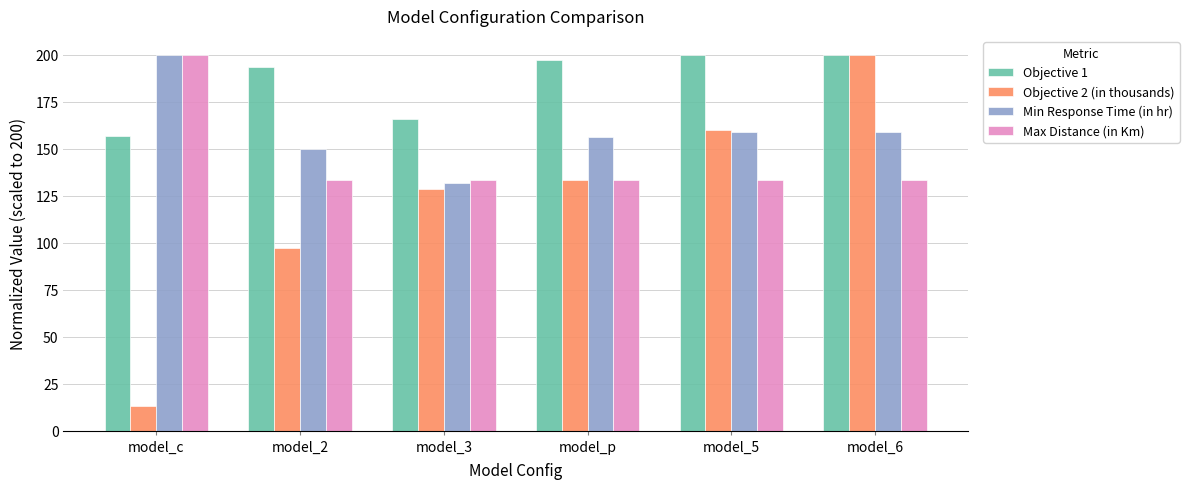

What is the sum of the Max Distance (in Km) values at model_p and model_6?

266.7